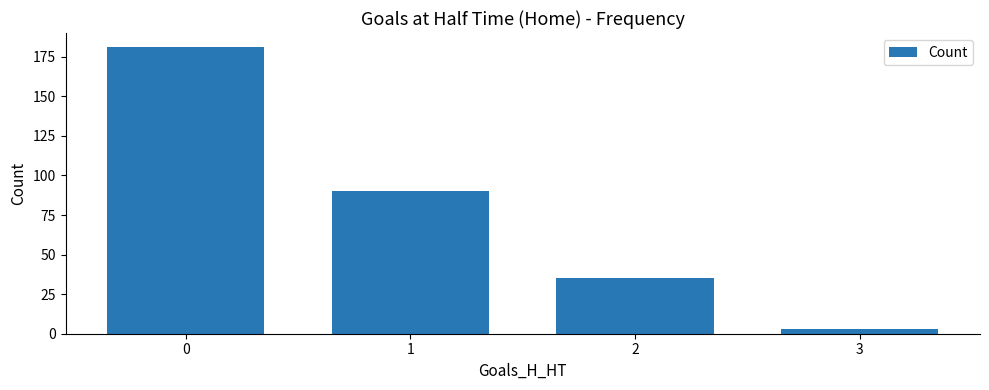

What is the value of the 3rd bar from the left?

35